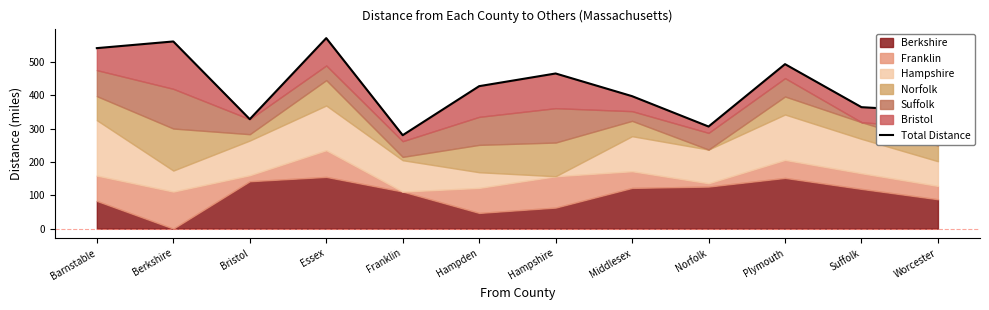

What is the minimum value shown in the chart?

280